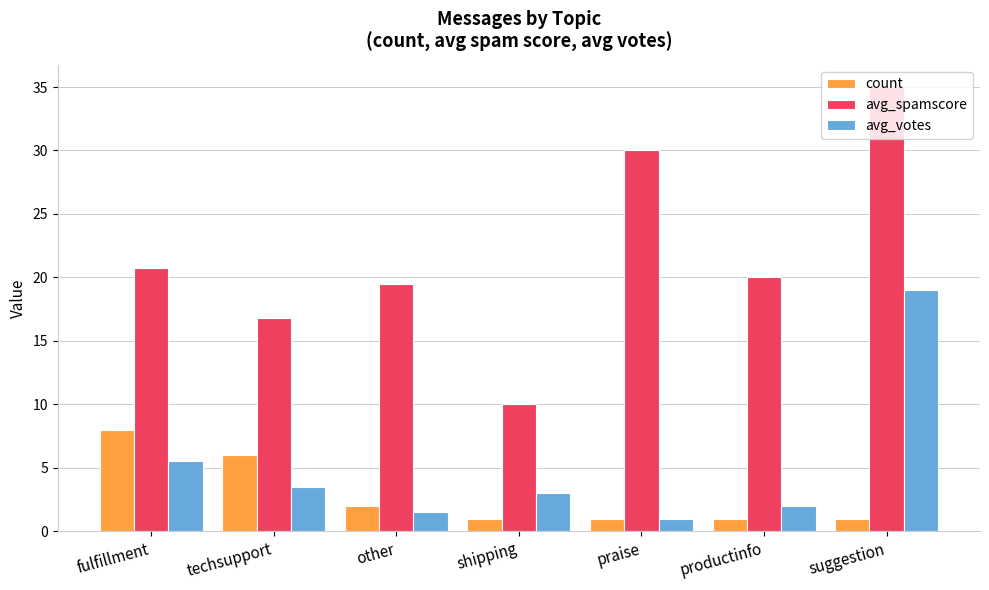

Is it true that avg_votes equals 0.5 at productinfo?

False